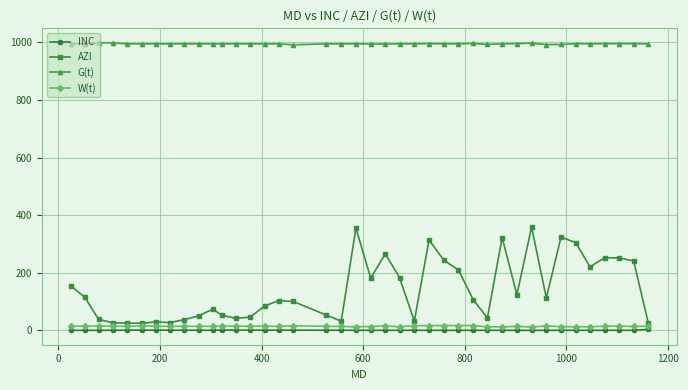

How many categories are shown in the chart?

40